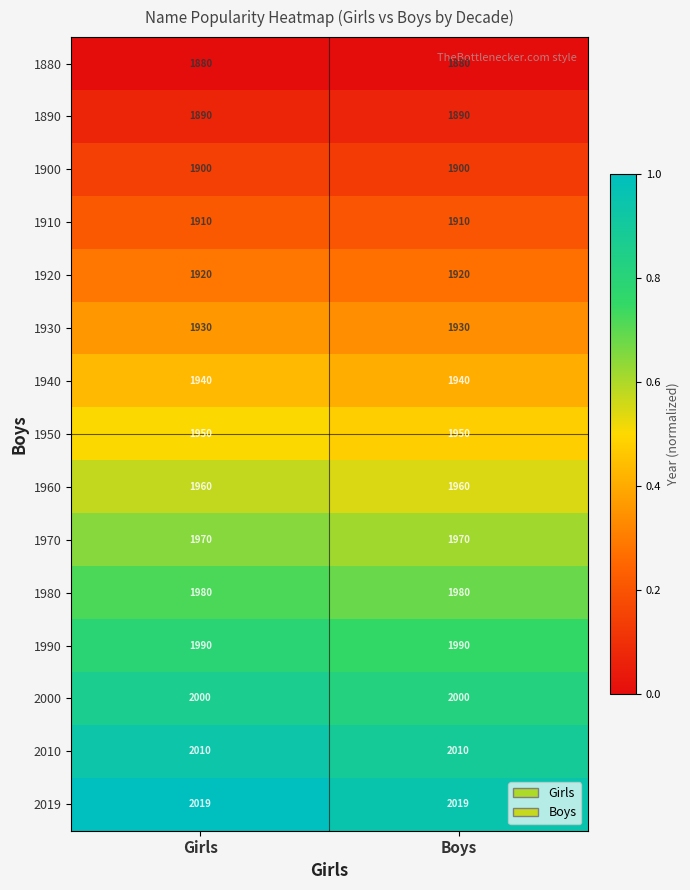

The 1910 series shows 3281 at Boys. True or false?

False